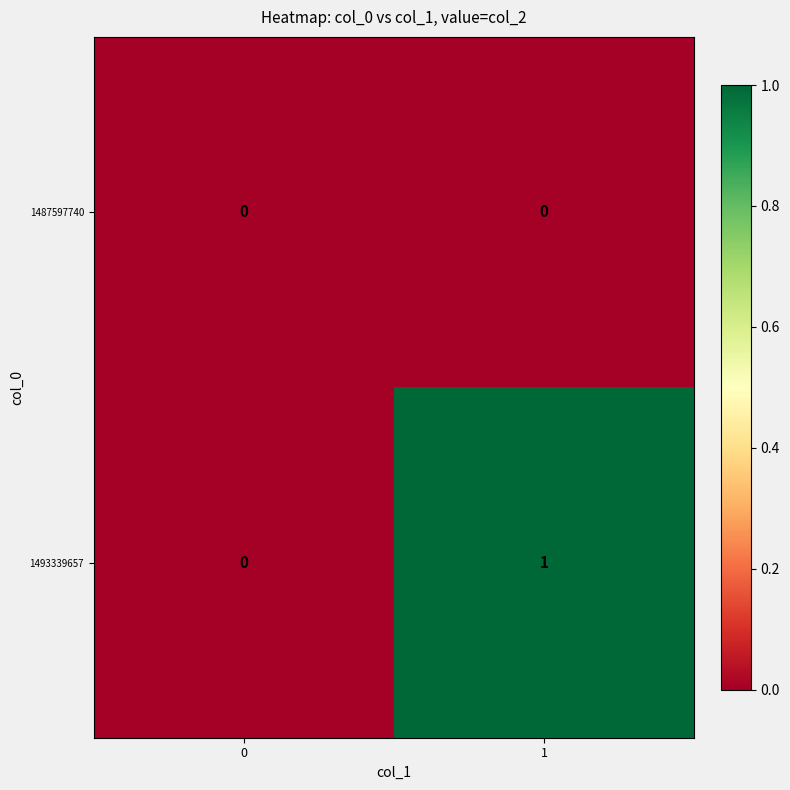

Which series has the largest range (max minus min)?

1493339657